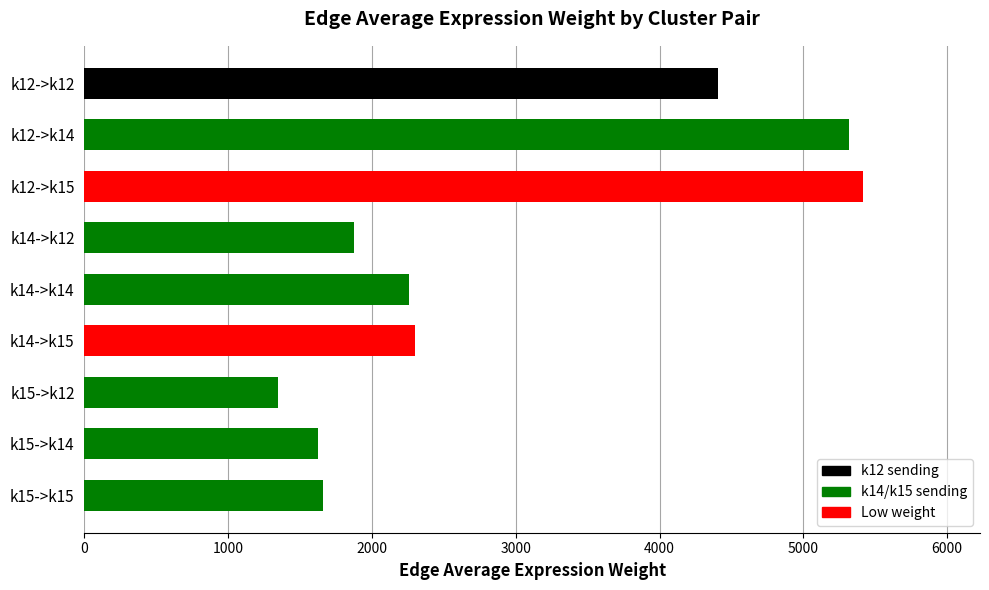

Is it true that the value at k15->k12 is 1347.1?

True